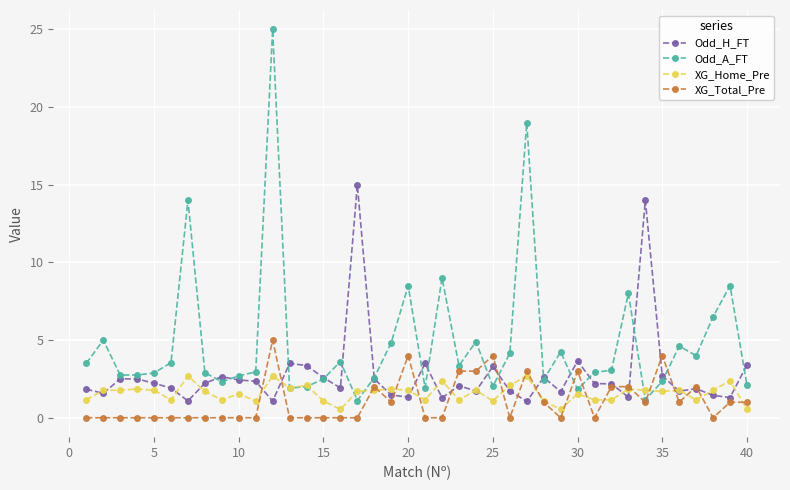

What is the average value of the Odd_H_FT series?

2.8